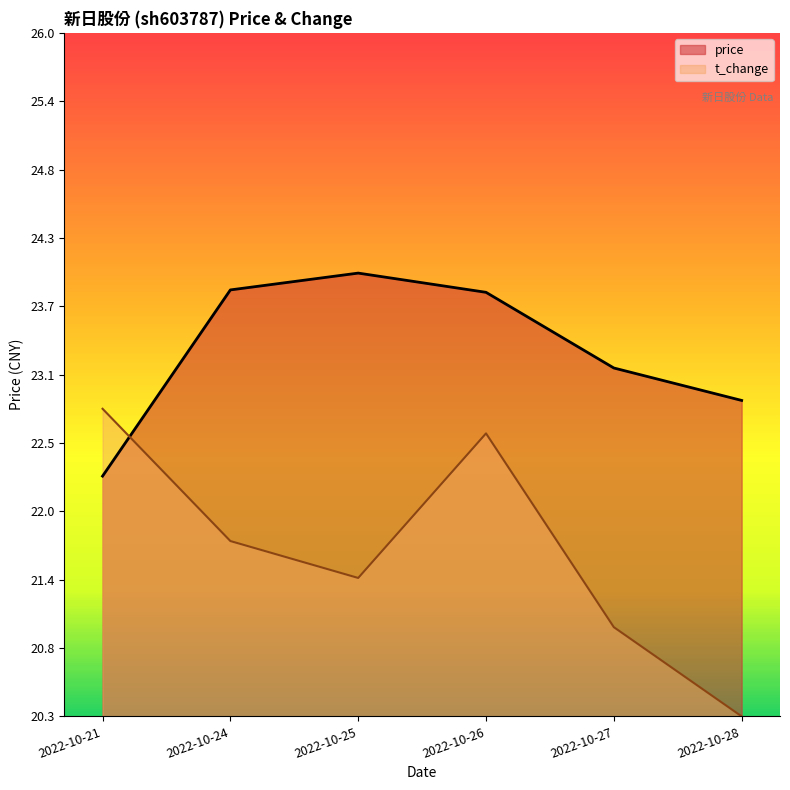

The price series shows 11.8 at 2022-10-28. True or false?

False